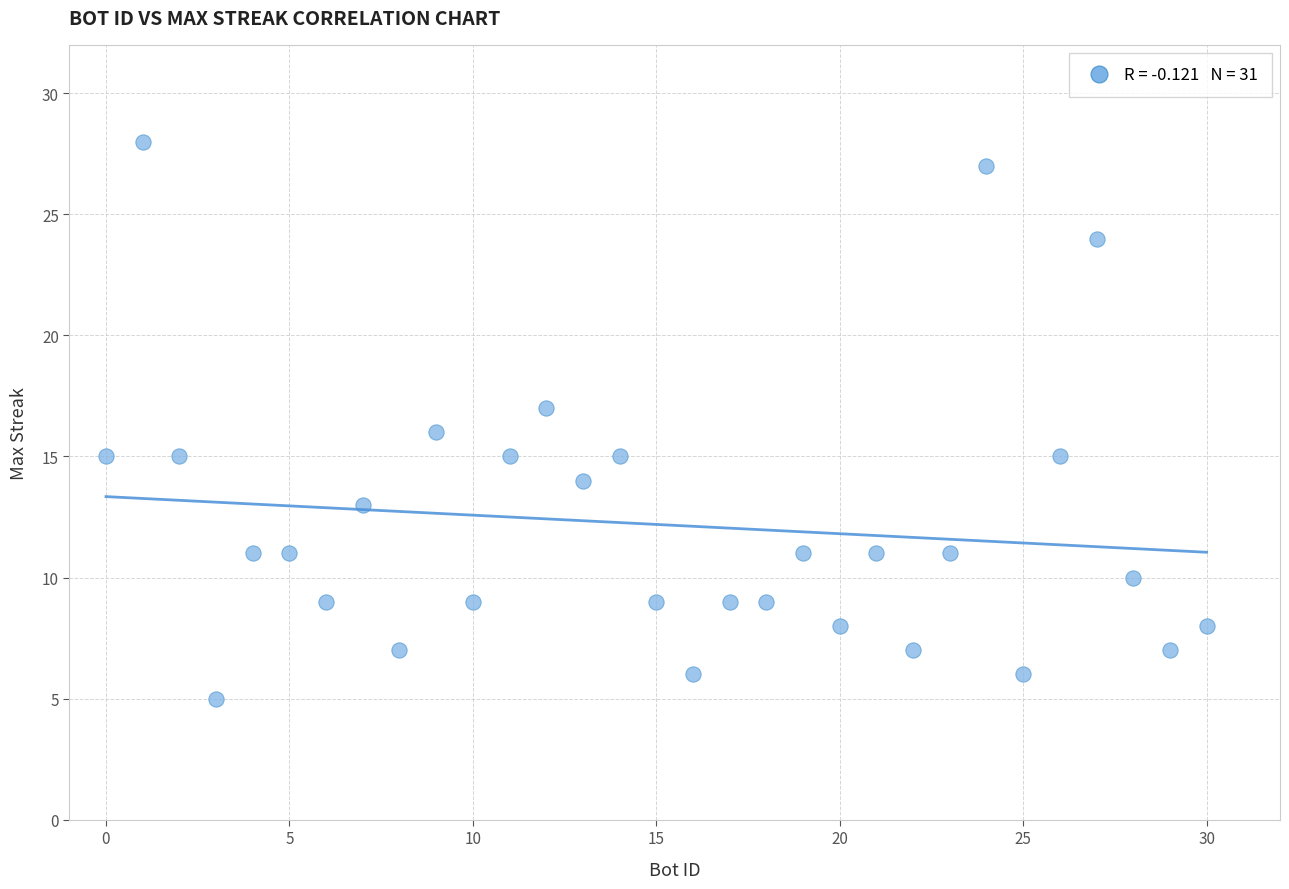

What is the range of X values (max minus min)?

30